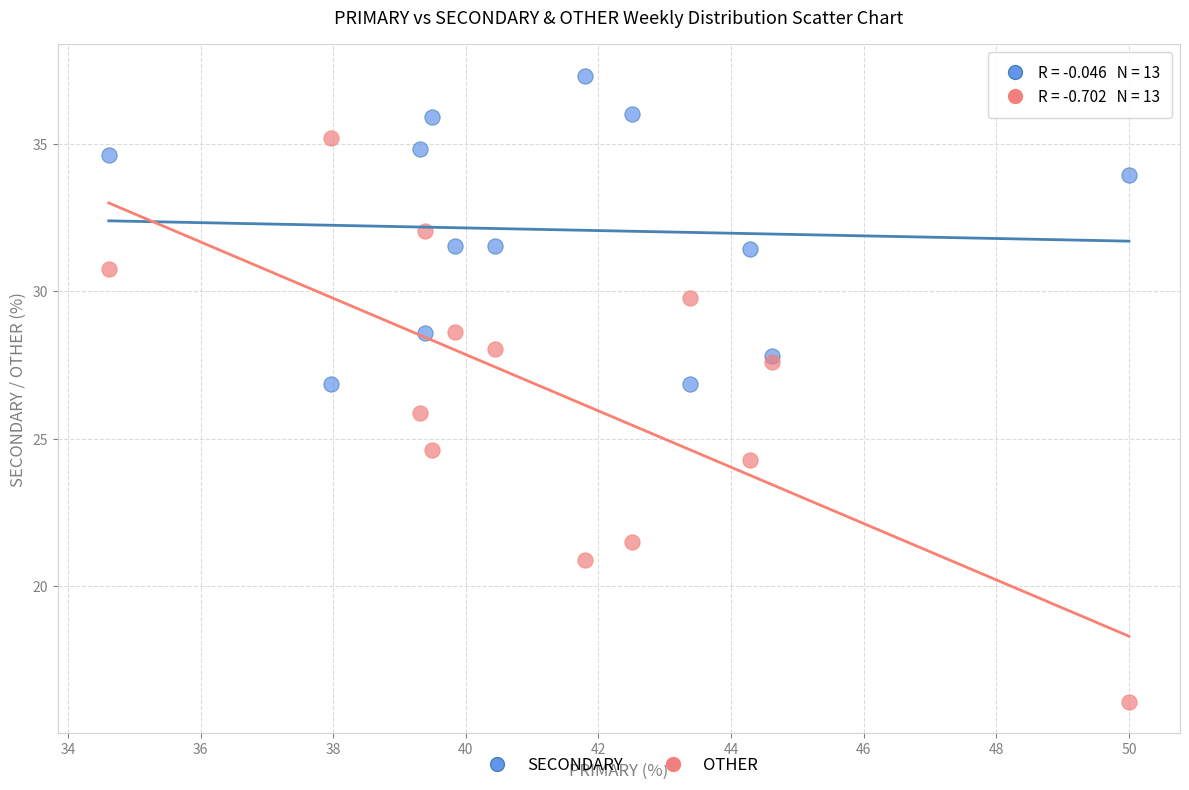

Which series has the widest spread of Y values?

OTHER